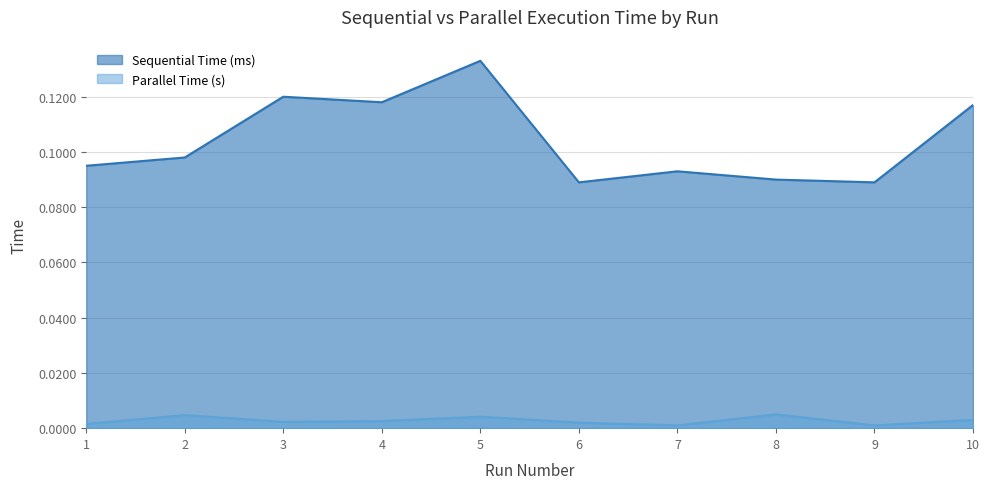

List the series in order of their overall mean, lowest first.

Parallel Time (s), Sequential Time (ms)